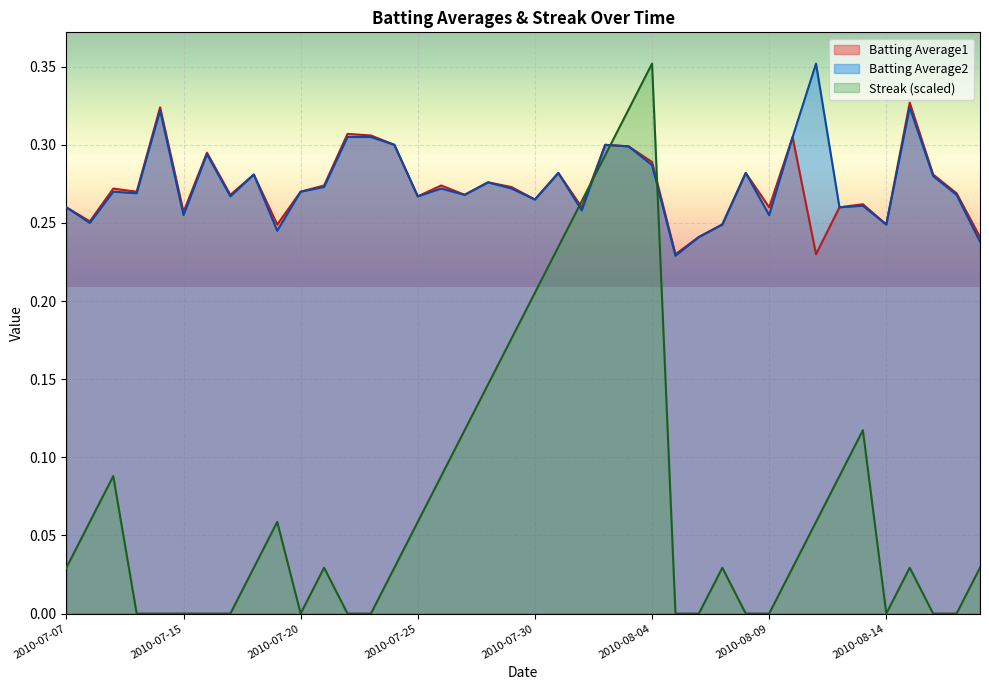

What is the sum of all Batting Average1 values?

10.9